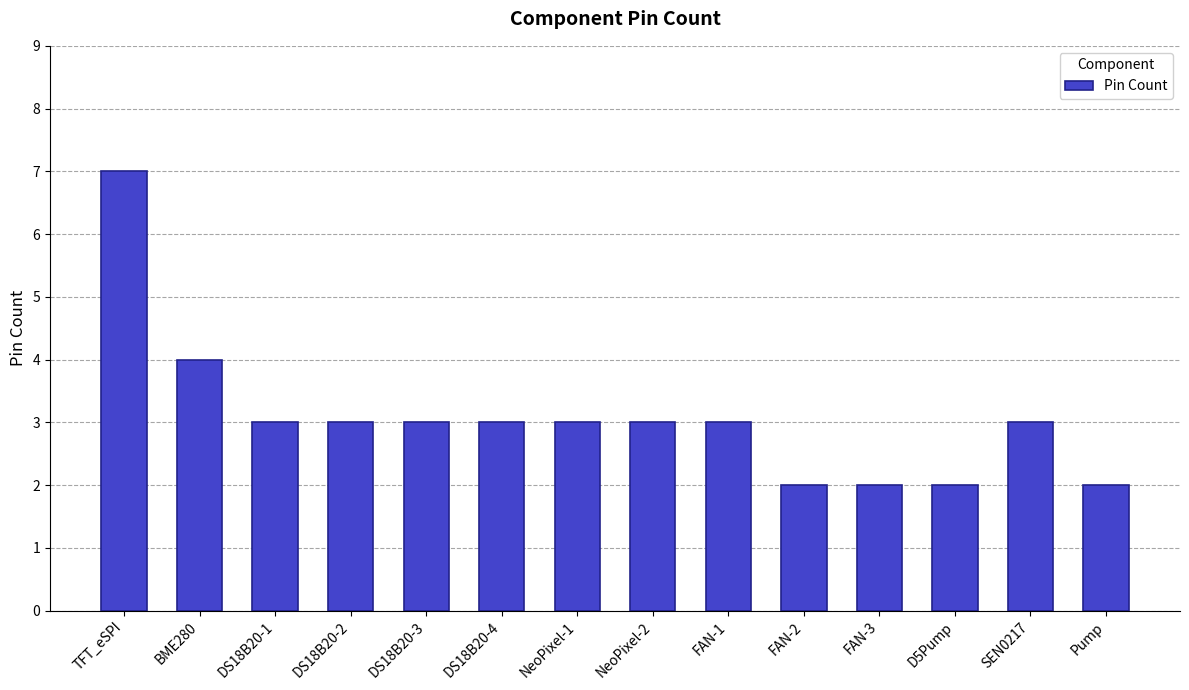

Reading left to right, what are all the values shown in this chart?

TFT_eSPI=7	BME280=4	DS18B20-1=3	DS18B20-2=3	DS18B20-3=3	DS18B20-4=3	NeoPixel-1=3	NeoPixel-2=3	FAN-1=3	FAN-2=2	FAN-3=2	D5Pump=2	SEN0217=3	Pump=2